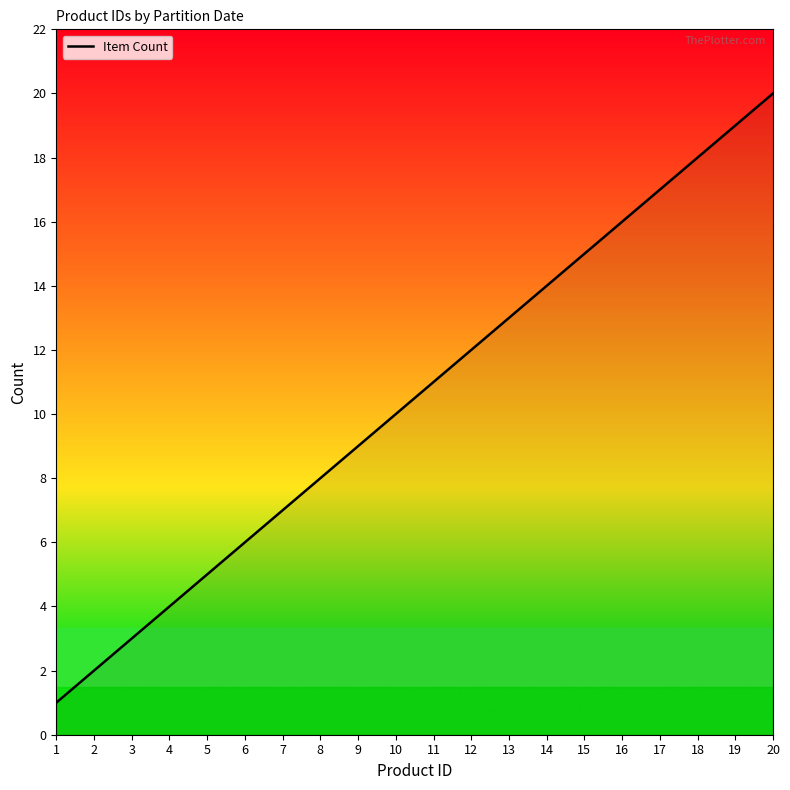

What is the difference between the second highest and second lowest values?

17